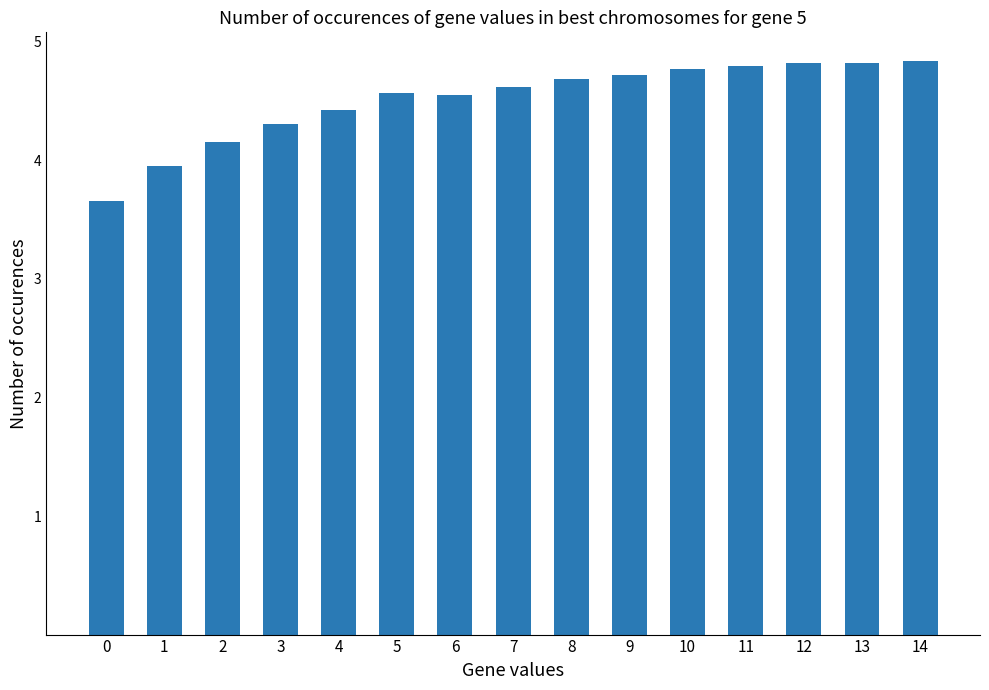

Does the chart contain stacked bars?

No